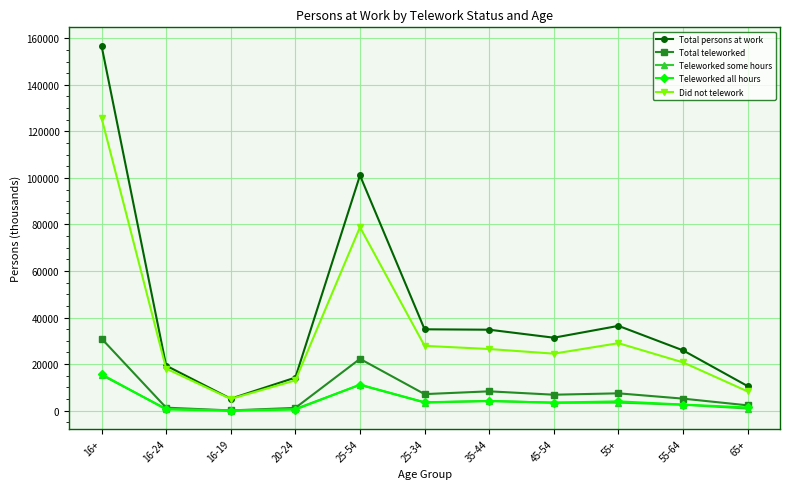

Which series has the widest spread of values?

Total persons at work